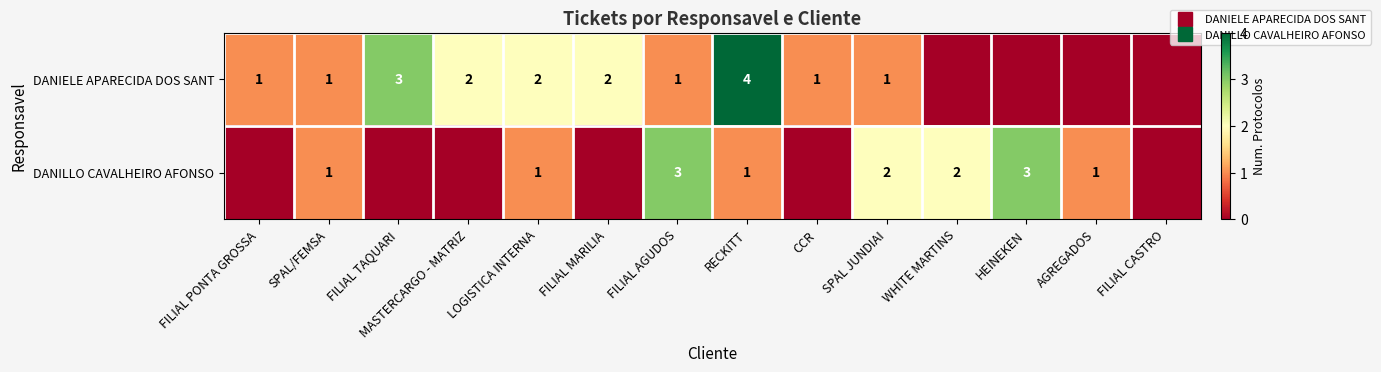

At which label does DANILLO CAVALHEIRO AFONSO first exceed 1?

FILIAL AGUDOS